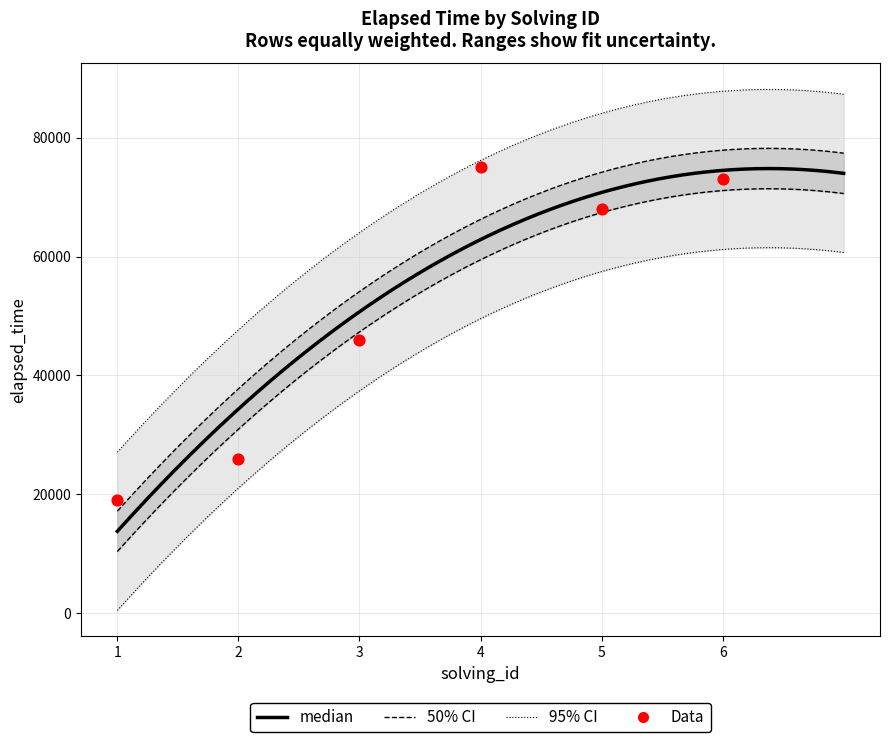

Between 2 and 6, which is larger?

6